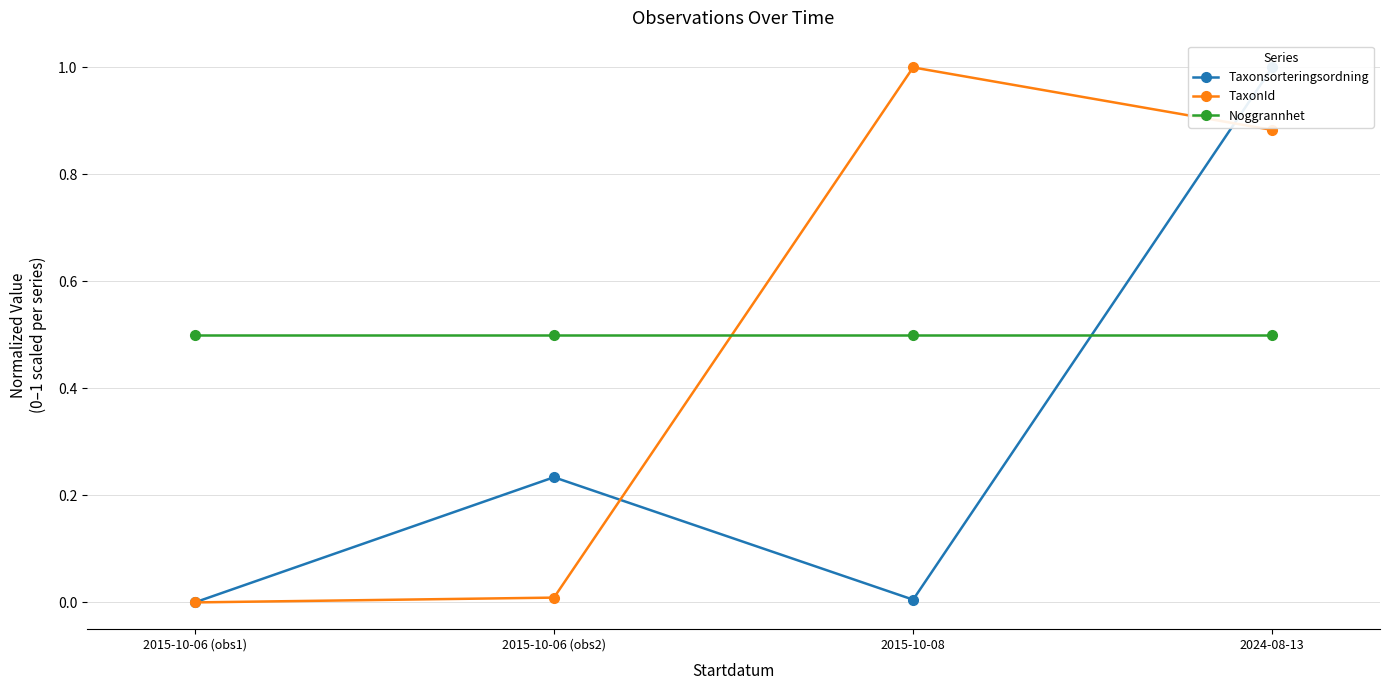

What is the total value across all series at 2015-10-06 (obs1)?

0.5